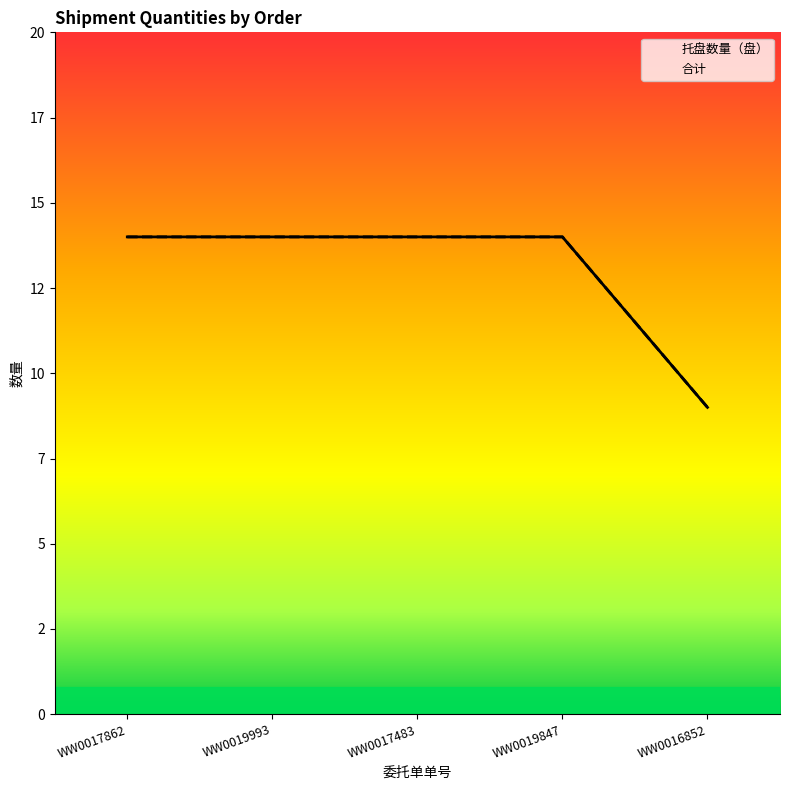

Which series has the largest range (max minus min)?

托盘数量（盘）